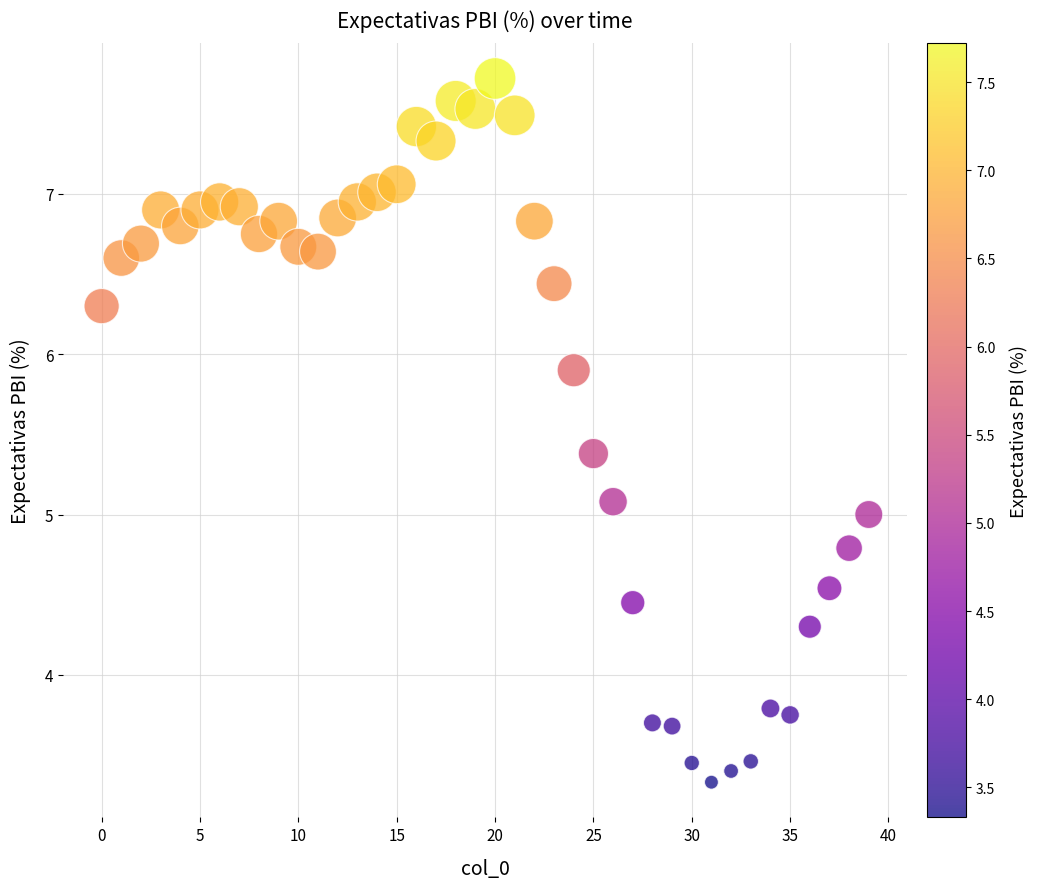

What is the range of Y values (max minus min)?

4.4